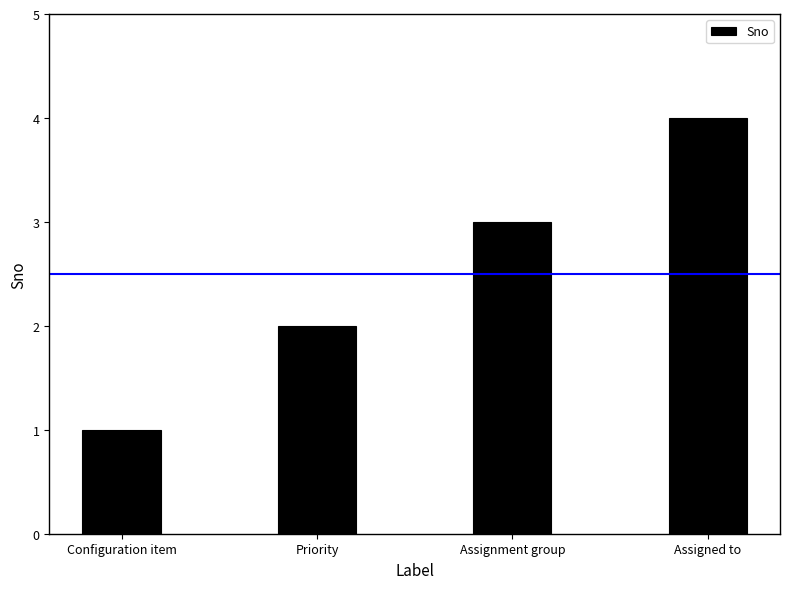

How many bars are there in total?

4